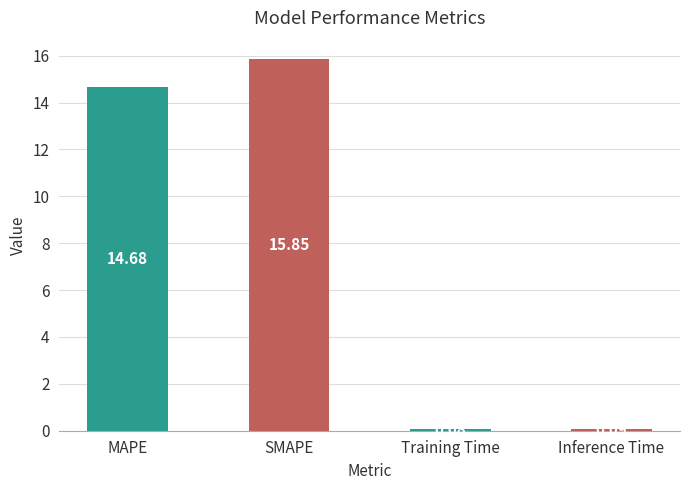

What is the sum of all values?

30.7